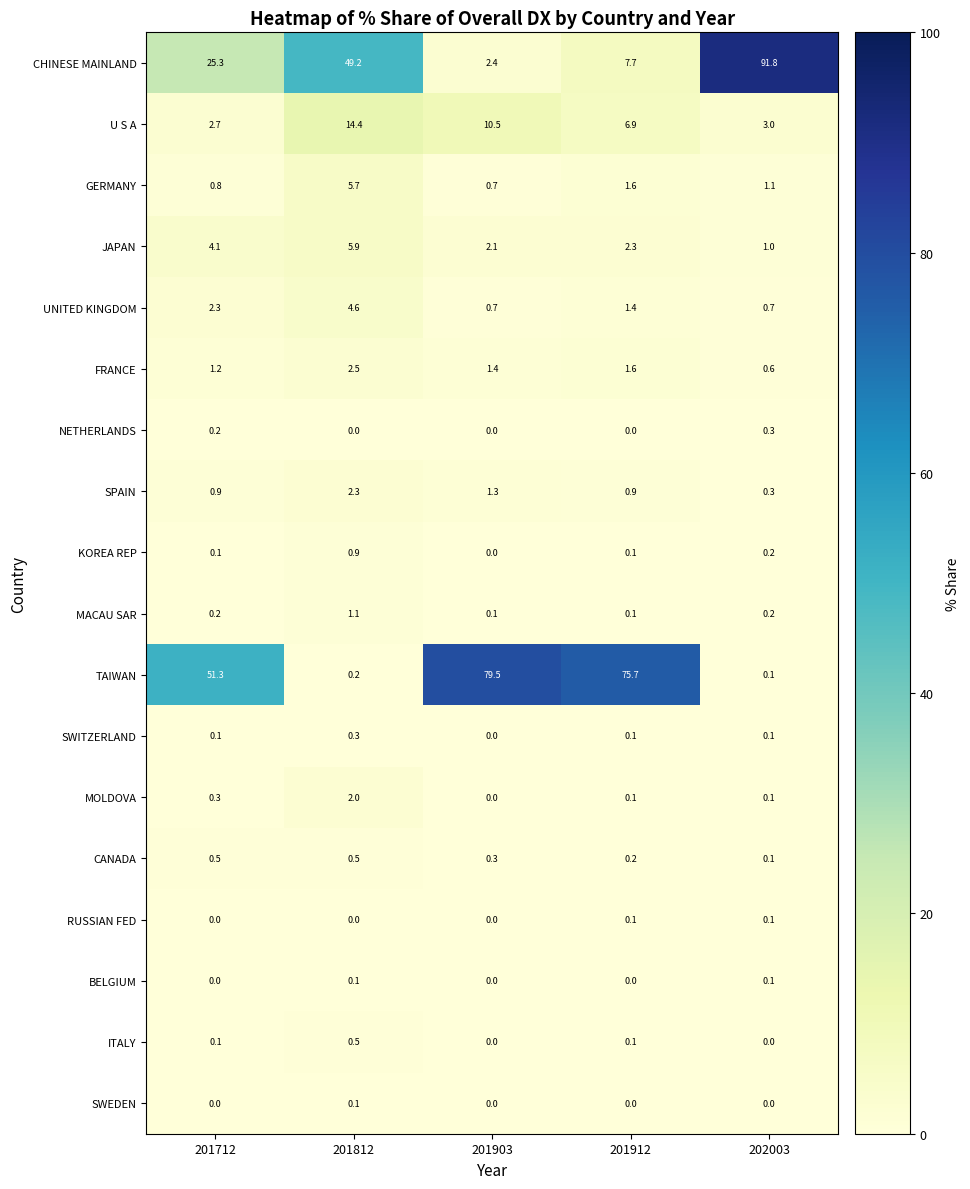

How many FRANCE values are between 1 and 2?

3